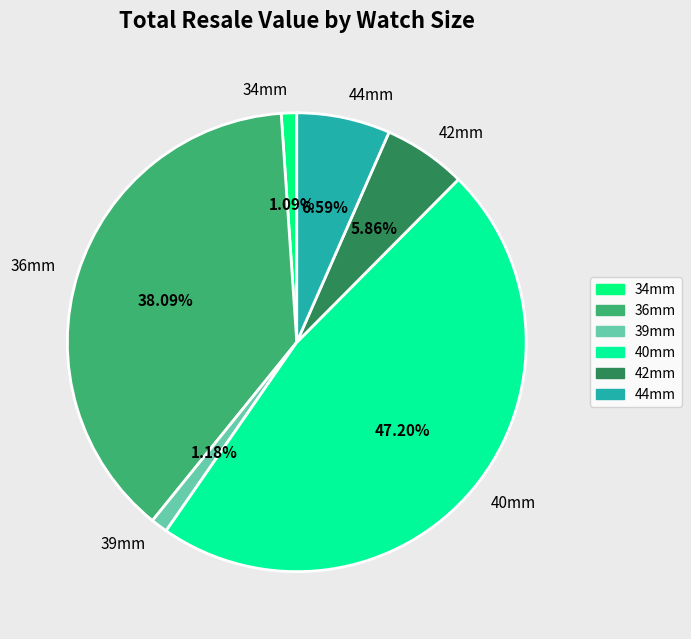

To the nearest percent, what percentage of the pie is 34mm?

1%